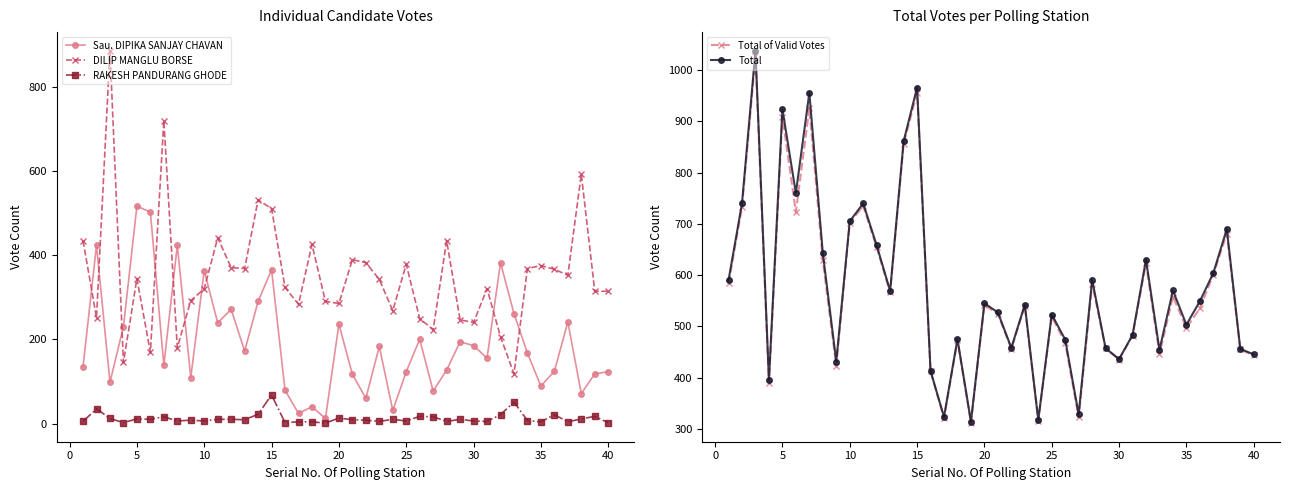

What is the value of the DILIP MANGLU BORSE point at the 21st from the left?

169